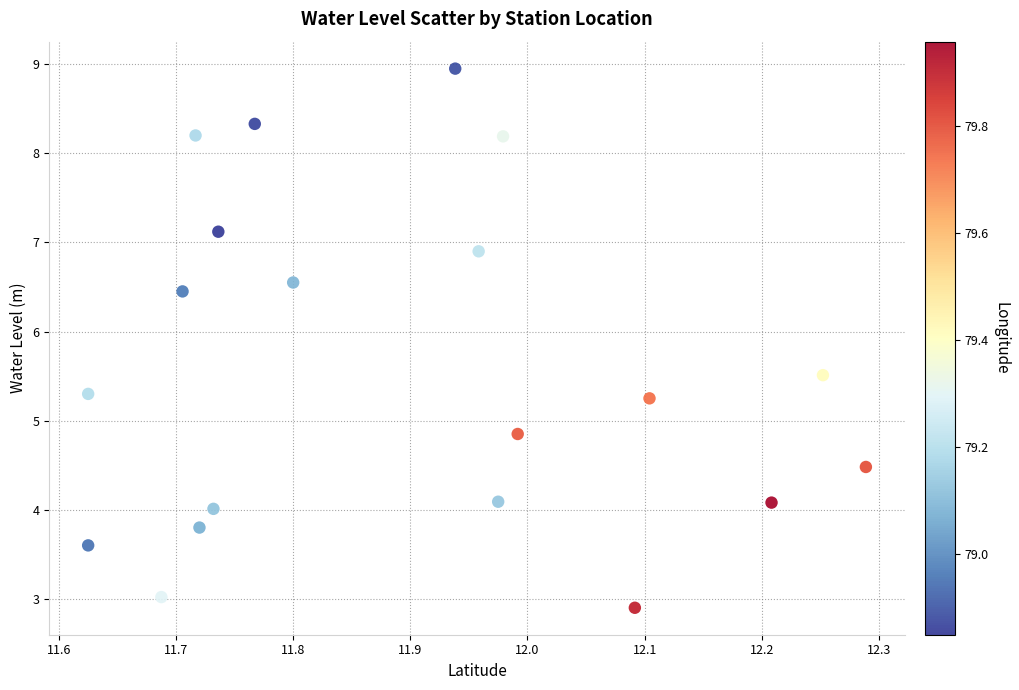

What is the range of X values (max minus min)?

0.7